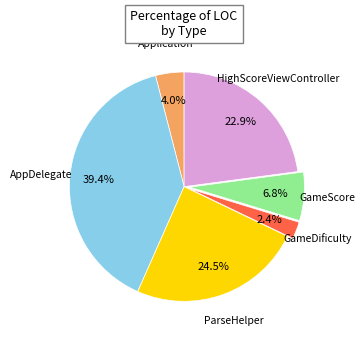

Count the number of slices in the pie.

6